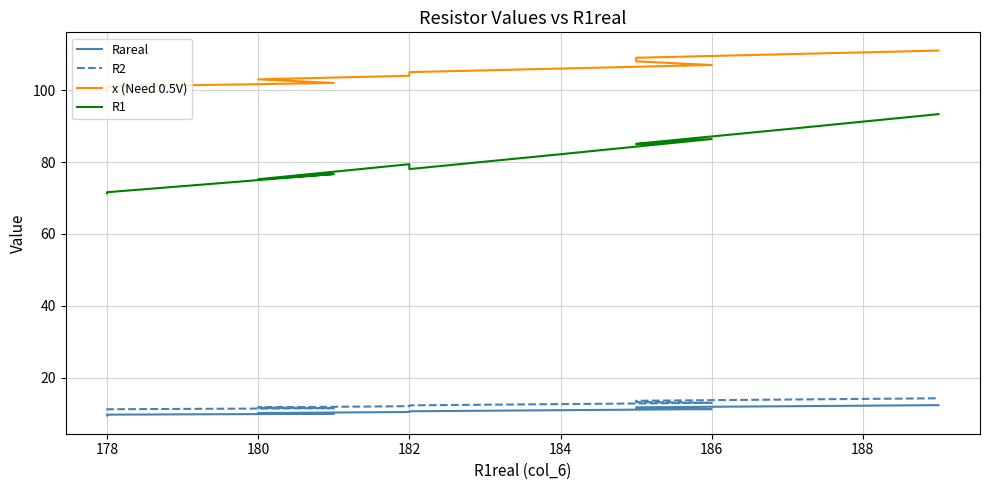

True or false: R2 and R1 intersect in this chart.

False